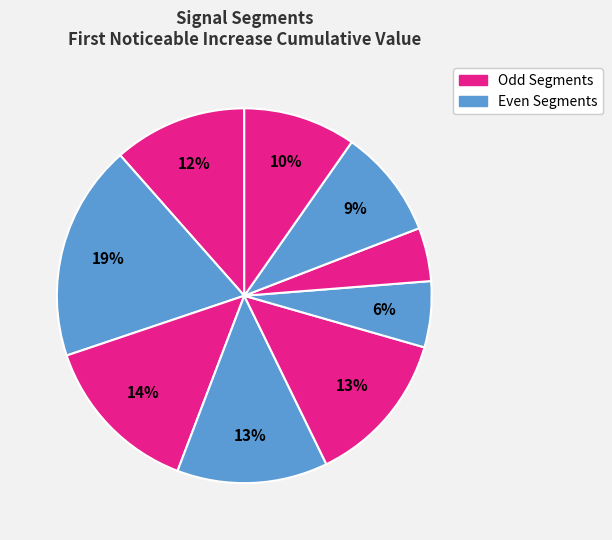

How many slices are in this pie chart?

9